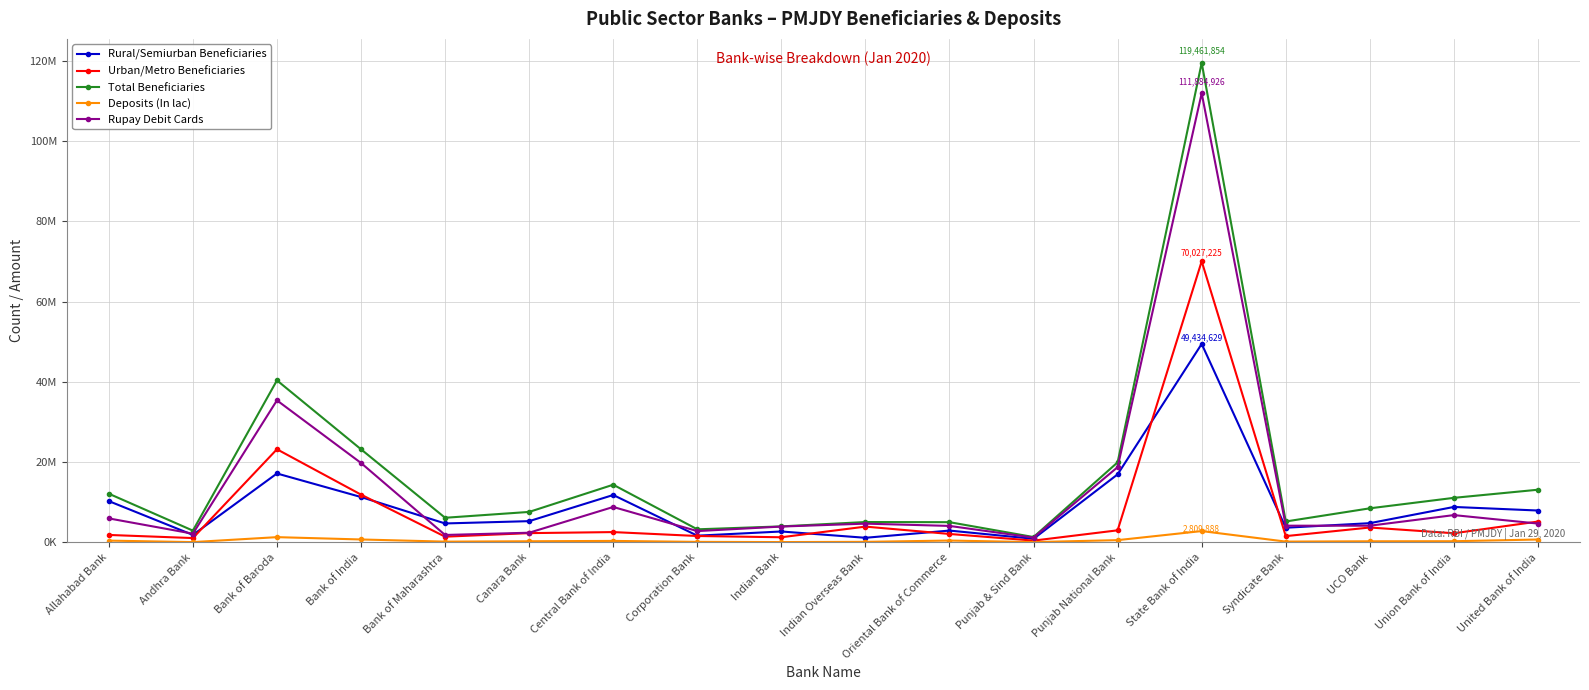

What is the label of the 3rd point from the left?

Bank of Baroda